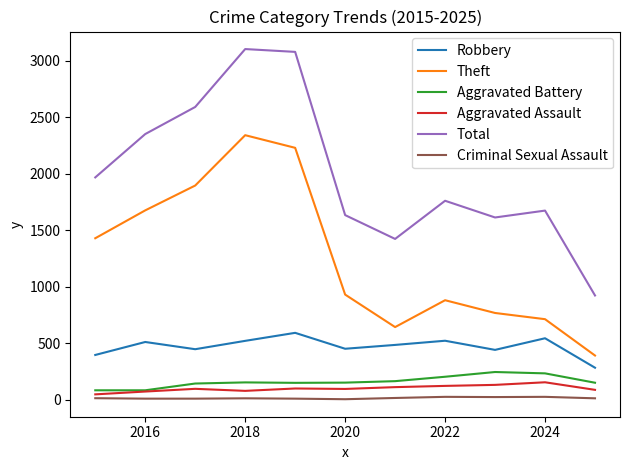

What is the lowest value of the Total series?

922